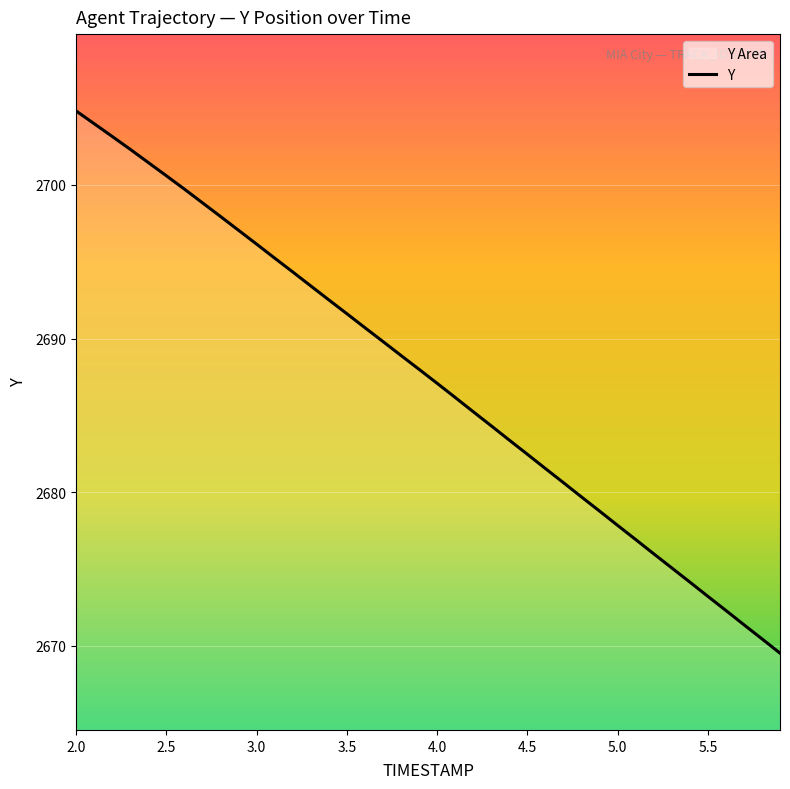

What is the difference between the maximum and minimum values?

35.3